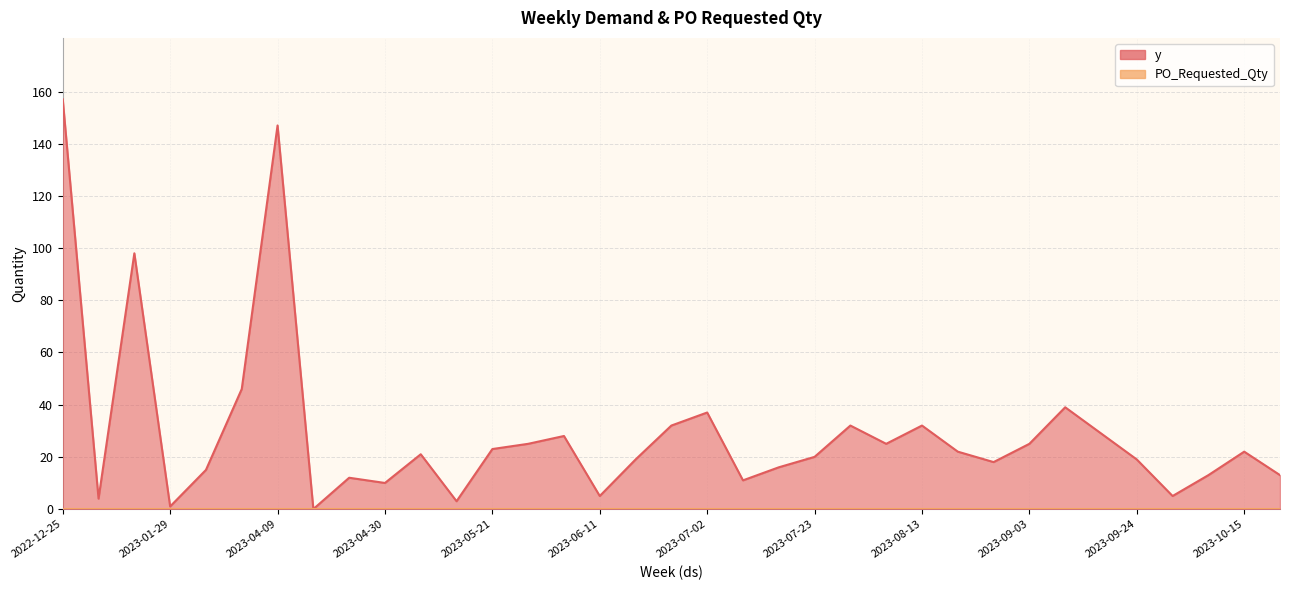

Reading left to right, what are all the values shown in this chart?

2022-12-25=157	2023-01-15=4	2023-01-22=98	2023-01-29=1	2023-02-05=15	2023-02-19=46	2023-04-09=147	2023-04-16=0	2023-04-23=12	2023-04-30=10	2023-05-07=21	2023-05-14=3	2023-05-21=23	2023-05-28=25	2023-06-04=28	2023-06-11=5	2023-06-18=19	2023-06-25=32	2023-07-02=37	2023-07-09=11	2023-07-16=16	2023-07-23=20	2023-07-30=32	2023-08-06=25	2023-08-13=32	2023-08-20=22	2023-08-27=18	2023-09-03=25	2023-09-10=39	2023-09-17=29	2023-09-24=19	2023-10-01=5	2023-10-08=13	2023-10-15=22	2023-10-22=13